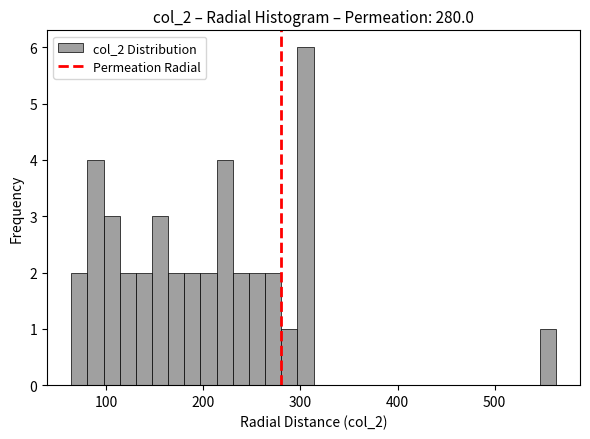

Read against the x-axis, roughly where is the centre of the tallest bar?

310